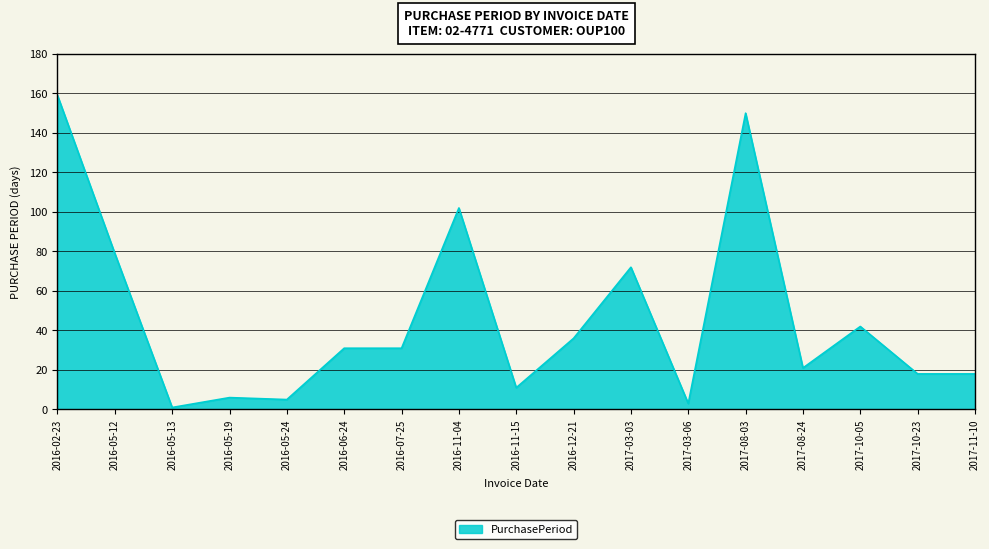

Between 2016-06-24 and 2016-05-19, which is larger?

2016-06-24